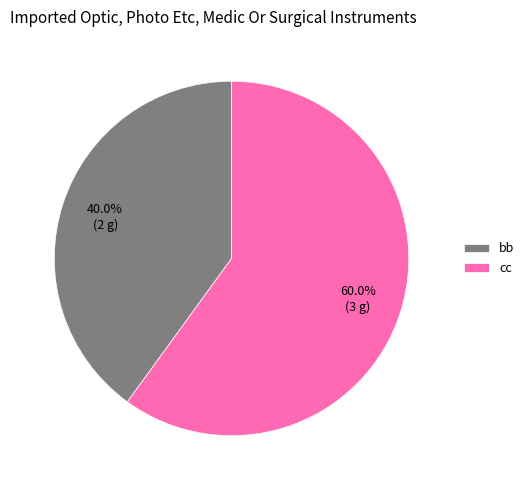

Between bb and cc, which is larger?

cc